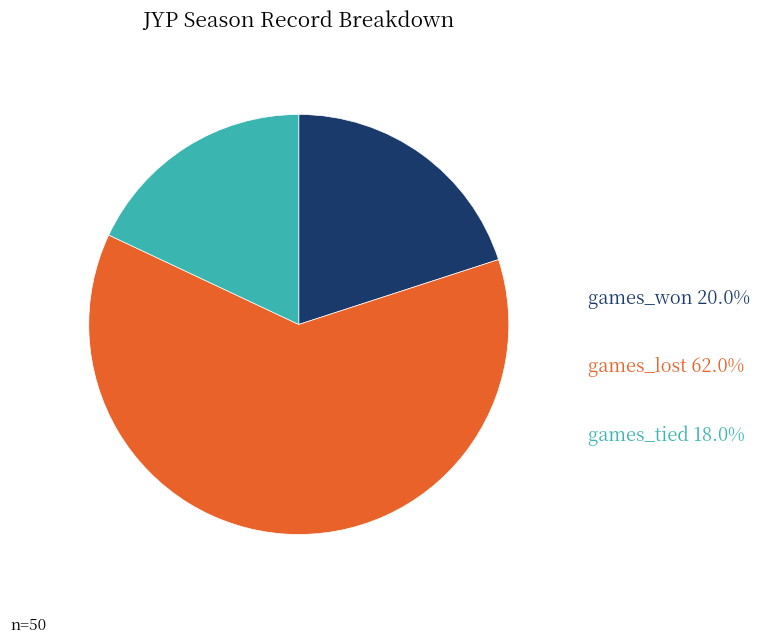

Does any single category account for the majority?

Yes